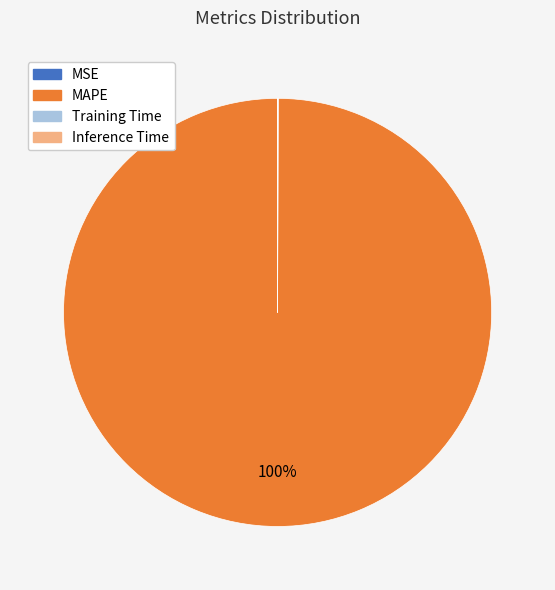

Which slice represents more than half of the pie?

MAPE